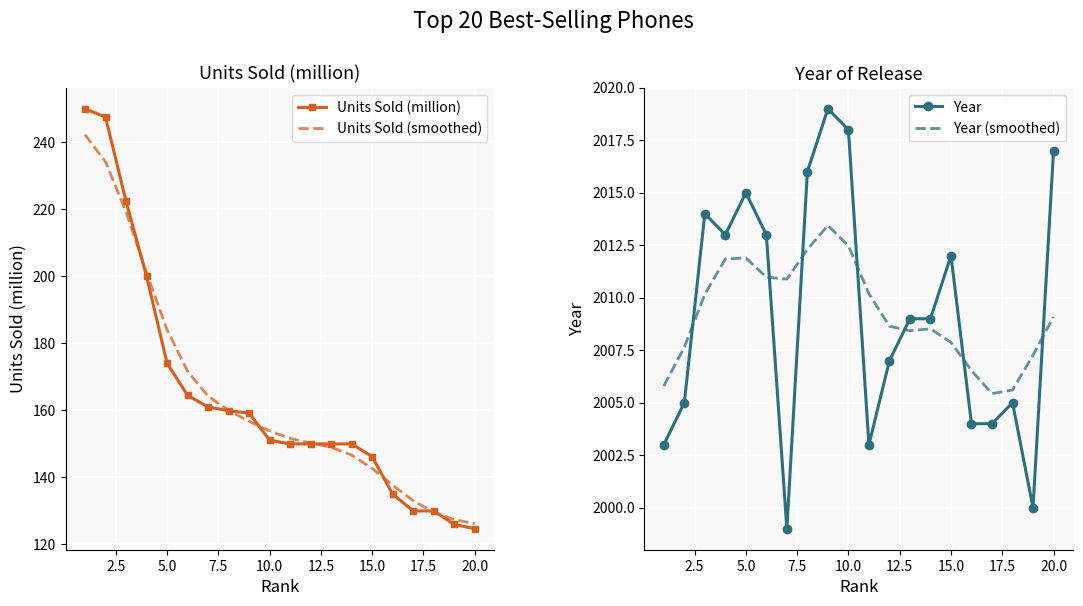

How many times do Year and Year (smoothed) cross each other?

7